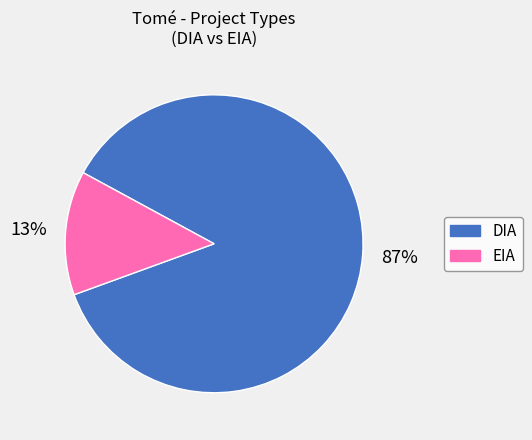

What is the largest slice in the pie chart?

DIA